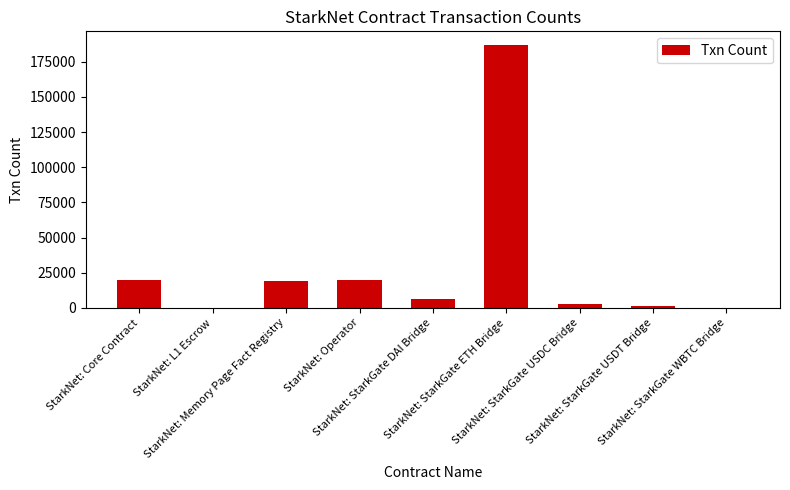

What is the sum of all values?

256998